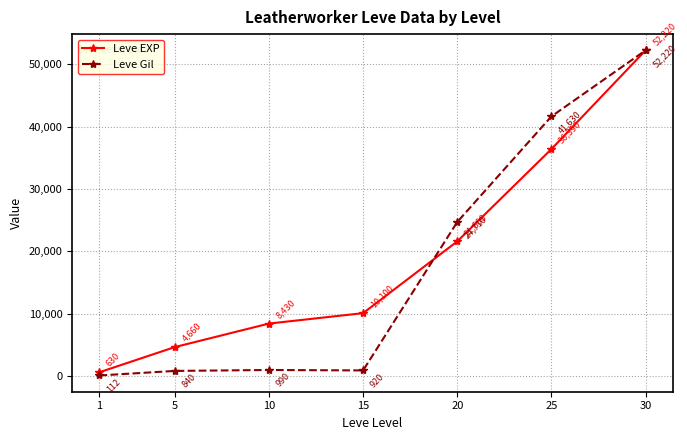

Which series has the largest total across all categories?

Leve EXP